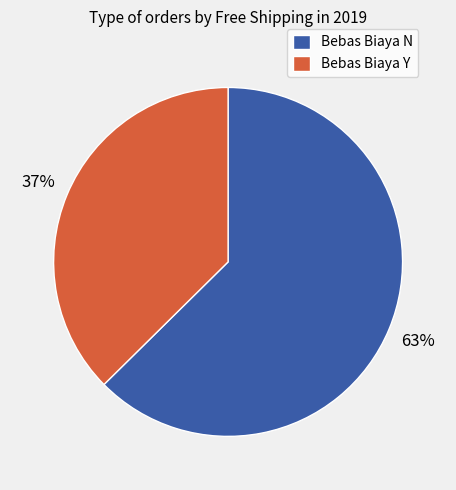

To the nearest percent, what percentage of the pie is Bebas Biaya N?

63%